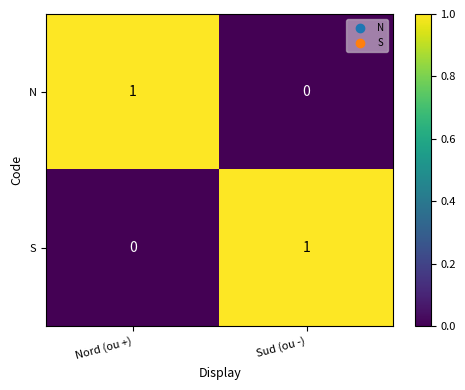

At Nord (ou +), list the series in order from largest to smallest.

N, S